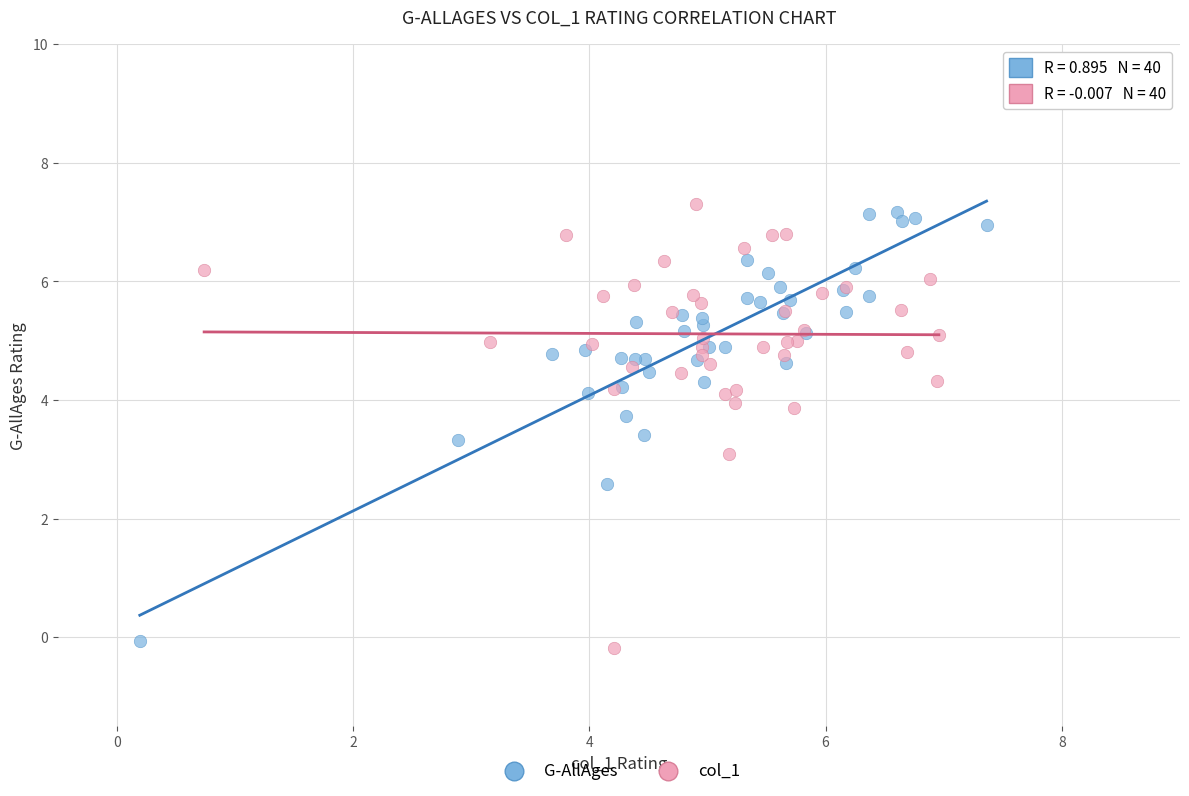

Which series reaches the maximum Y coordinate?

col_1